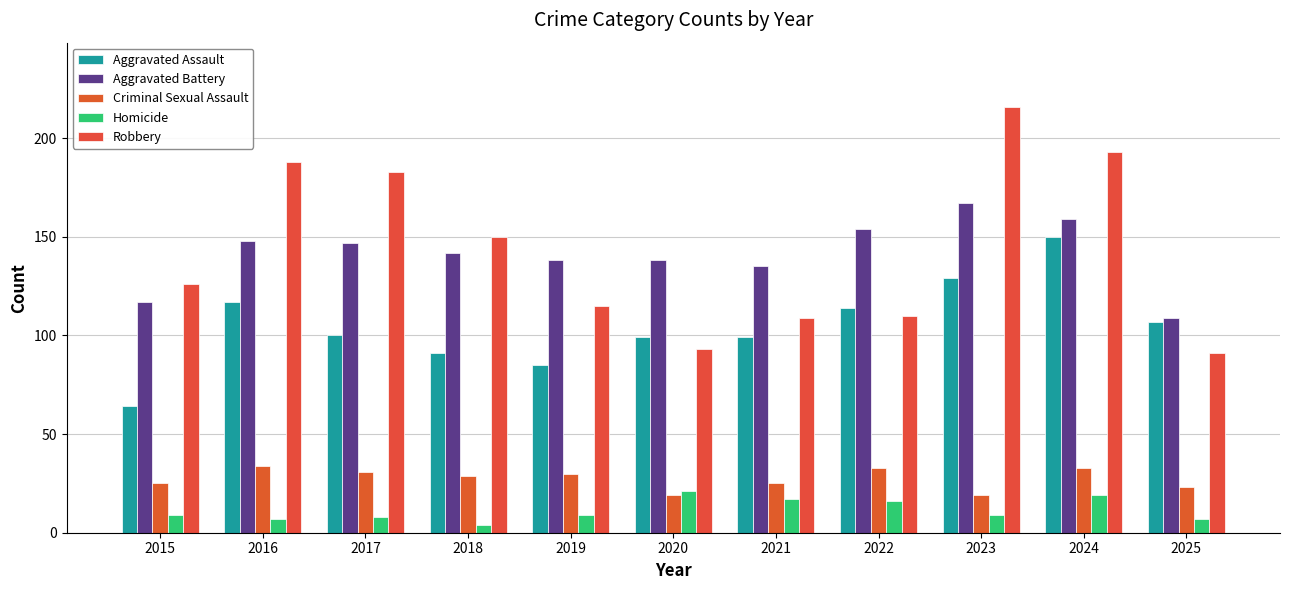

What is the value of the Robbery bar at the 2nd from the left?

188